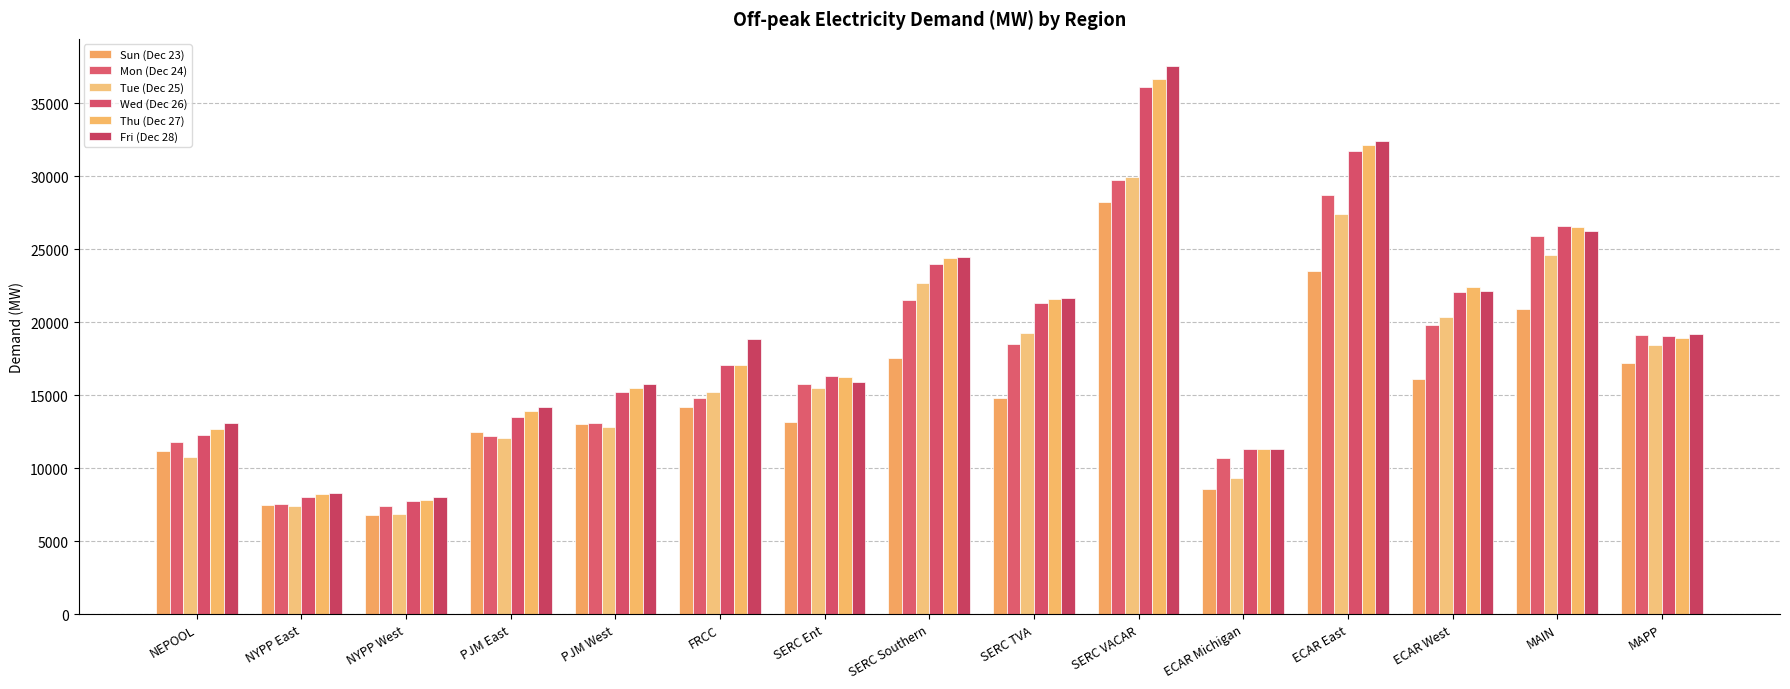

What value does the Mon (Dec 24) series have at ECAR Michigan?

10678.8